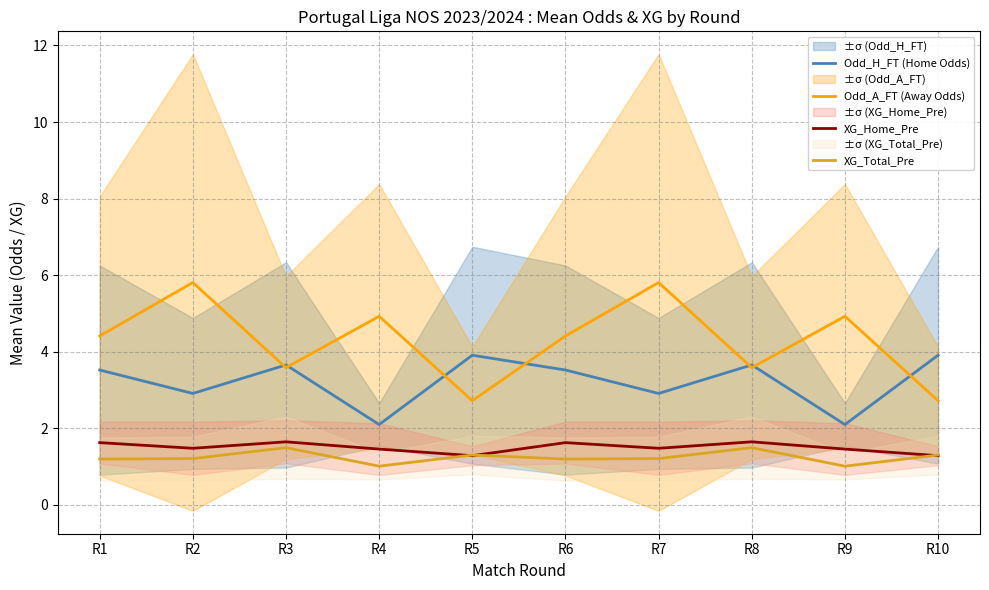

True or false: Odd_A_FT (Away Odds) has more than 2 interior local peaks.

True